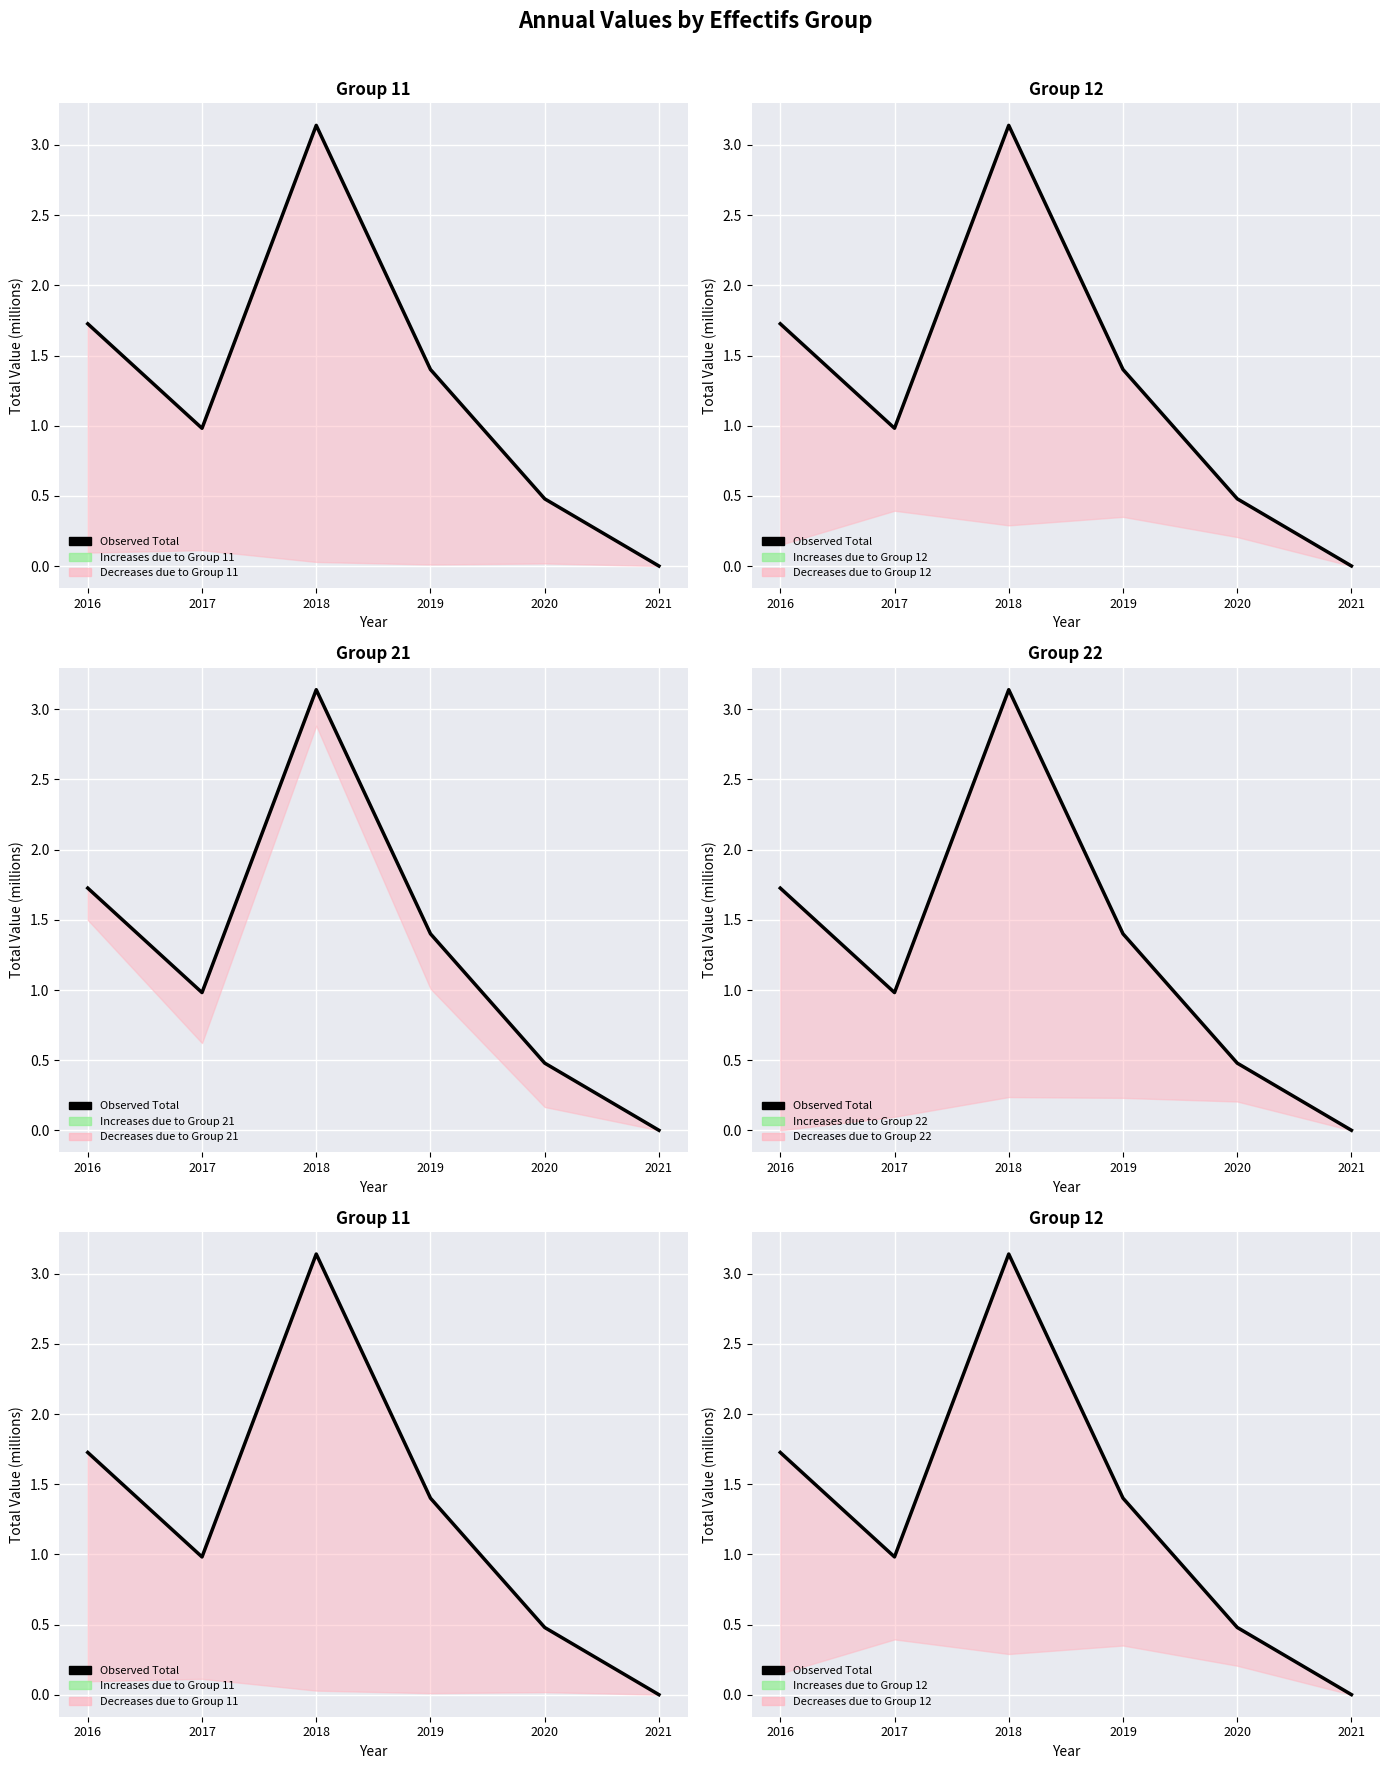

What is the value of the 4th point from the left?

1.4